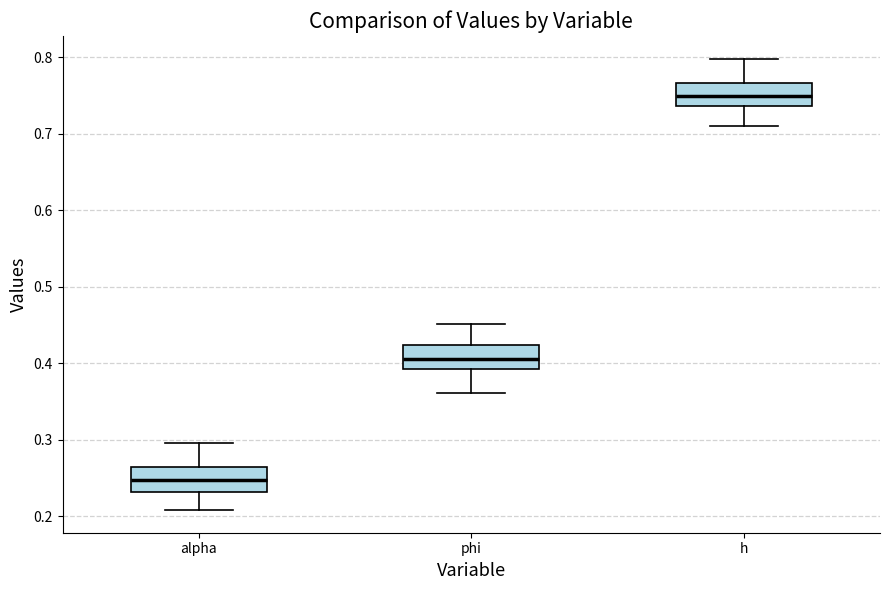

Reading left to right, read every box against the y-axis: the position of its median line, the range the box covers, and the ends of its whiskers. The values are not printed on the chart, so give them approximately, as read against the axis.

alpha: median 0.25, box 0.23 to 0.26, whiskers 0.21 to 0.30
phi: median 0.41, box 0.39 to 0.42, whiskers 0.36 to 0.45
h: median 0.75, box 0.74 to 0.77, whiskers 0.71 to 0.80